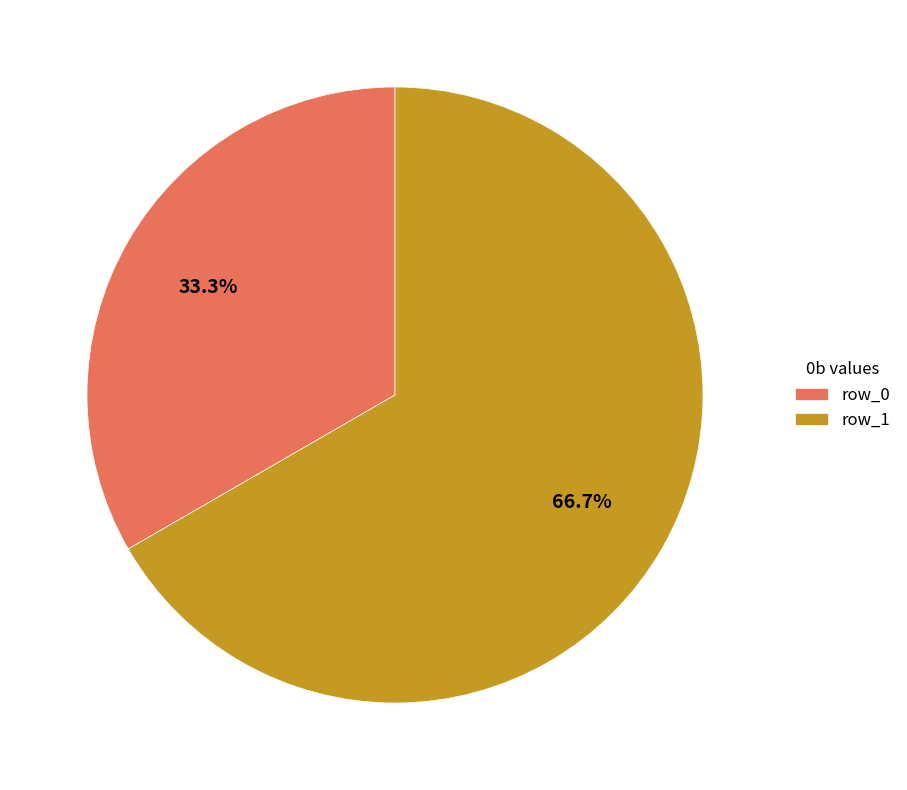

To the nearest percent, what percentage of the pie is row_1?

67%